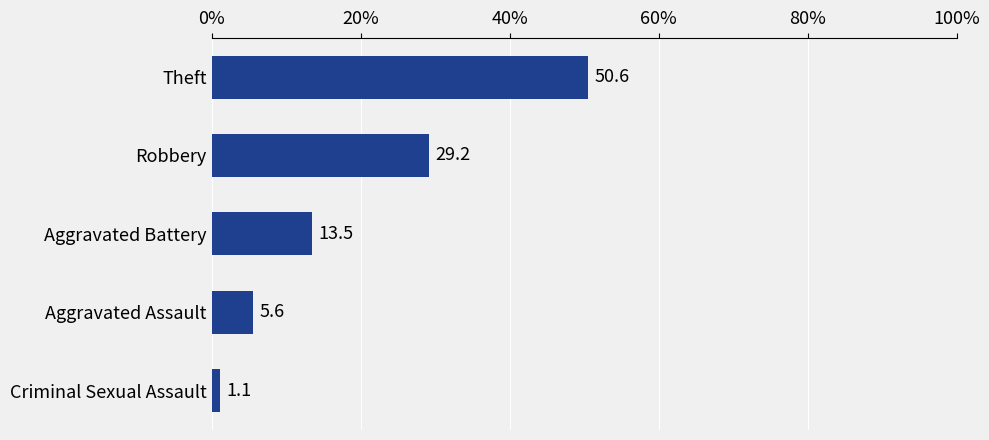

Rank the categories by value from lowest to highest.

Criminal Sexual Assault, Aggravated Assault, Aggravated Battery, Robbery, Theft